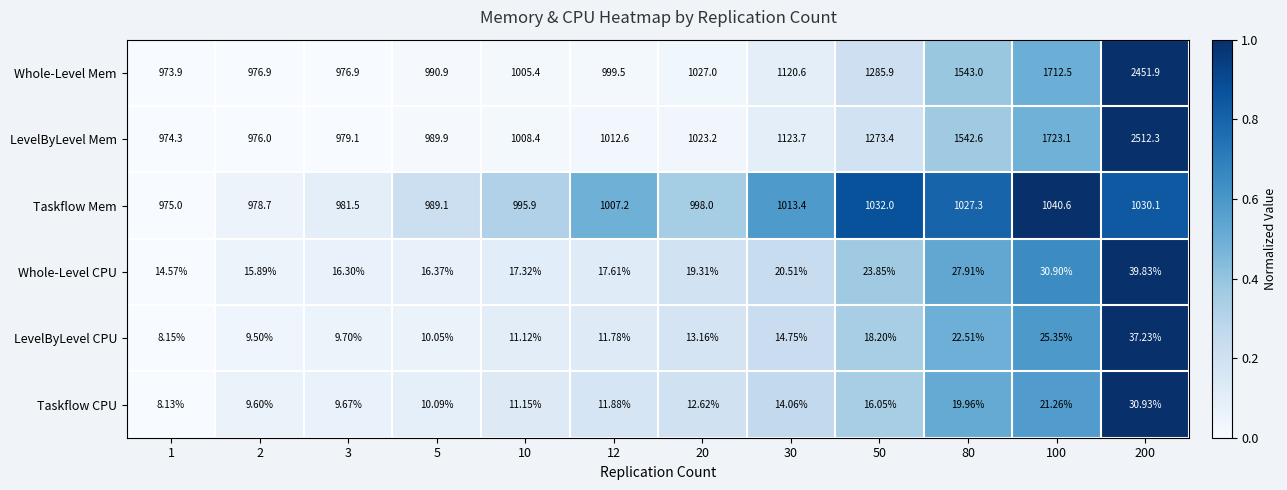

Rank the series at 80 from lowest to highest value.

Taskflow CPU, LevelByLevel CPU, Whole-Level CPU, Taskflow Mem, LevelByLevel Mem, Whole-Level Mem